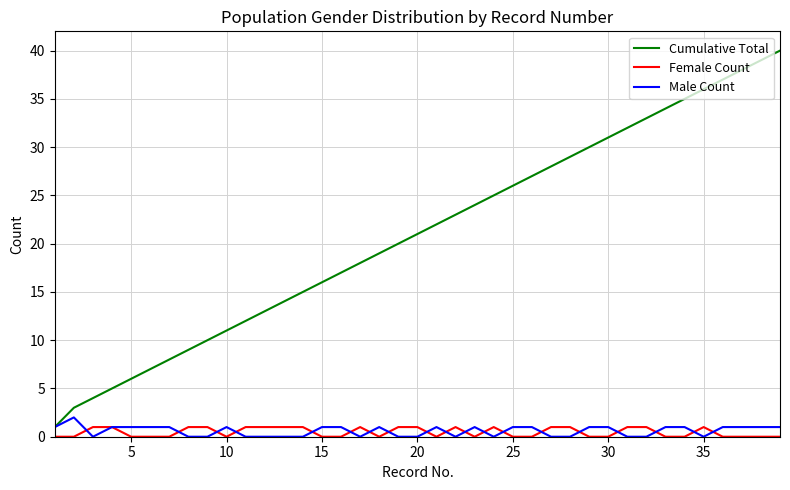

What is the maximum value shown in the chart?

40